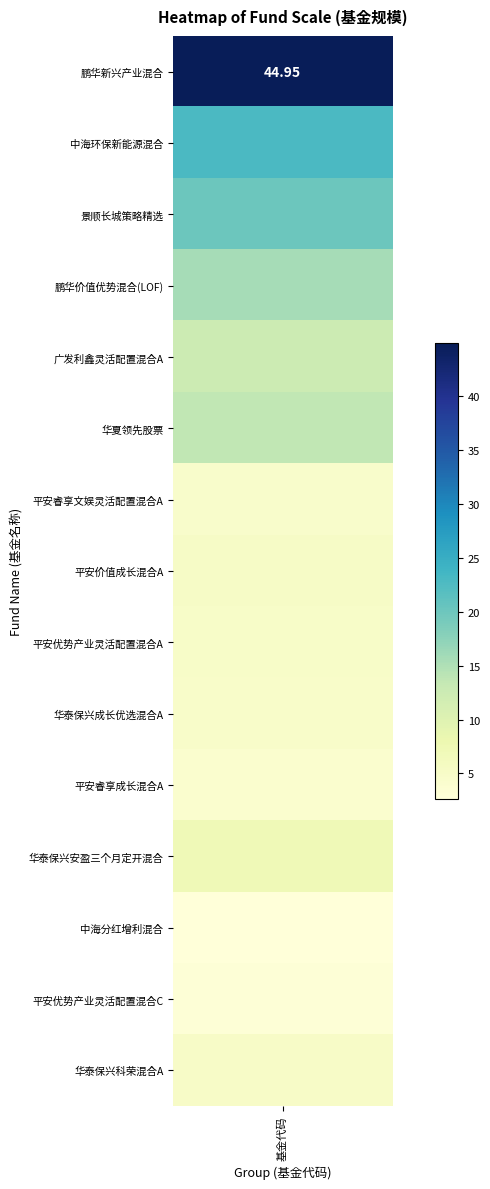

The value at values is 45.0. True or false?

True